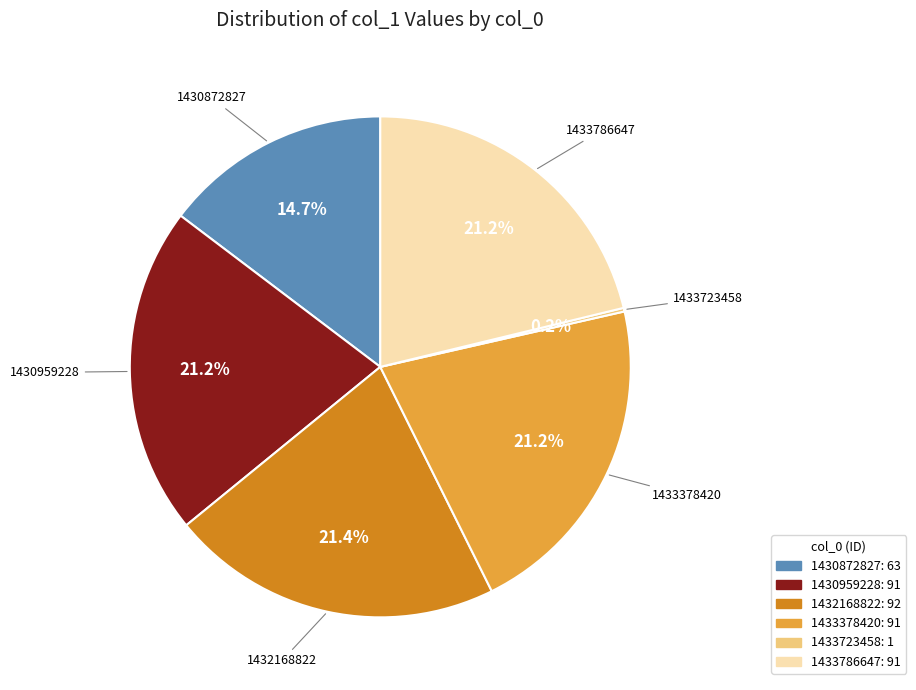

To the nearest percent, what portion does 1432168822 represent?

21%